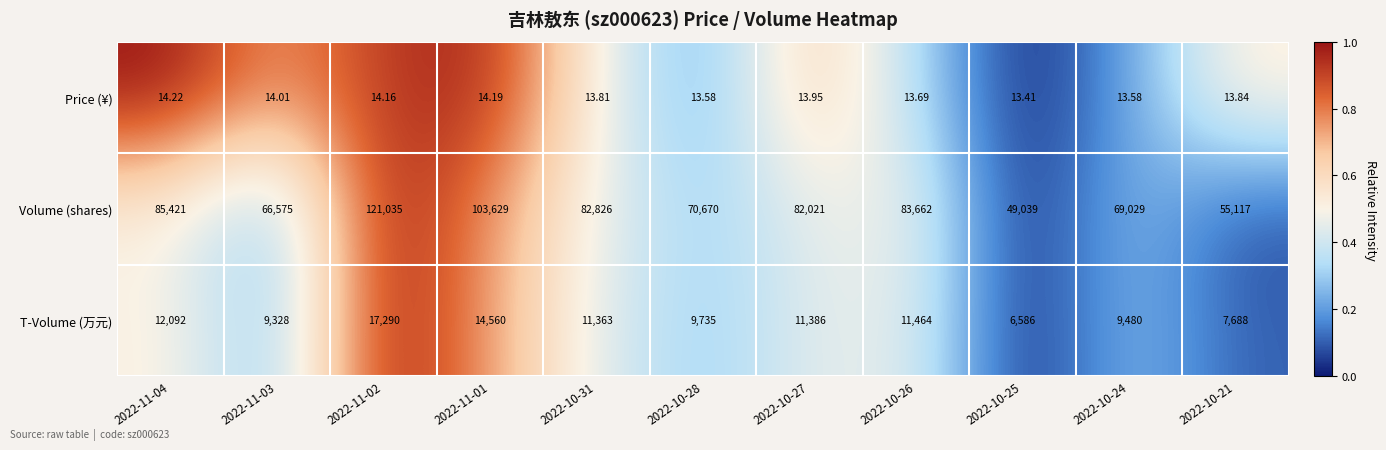

Rank the series by their maximum value, from highest to lowest.

Volume (shares), T-Volume (万元), Price (¥)